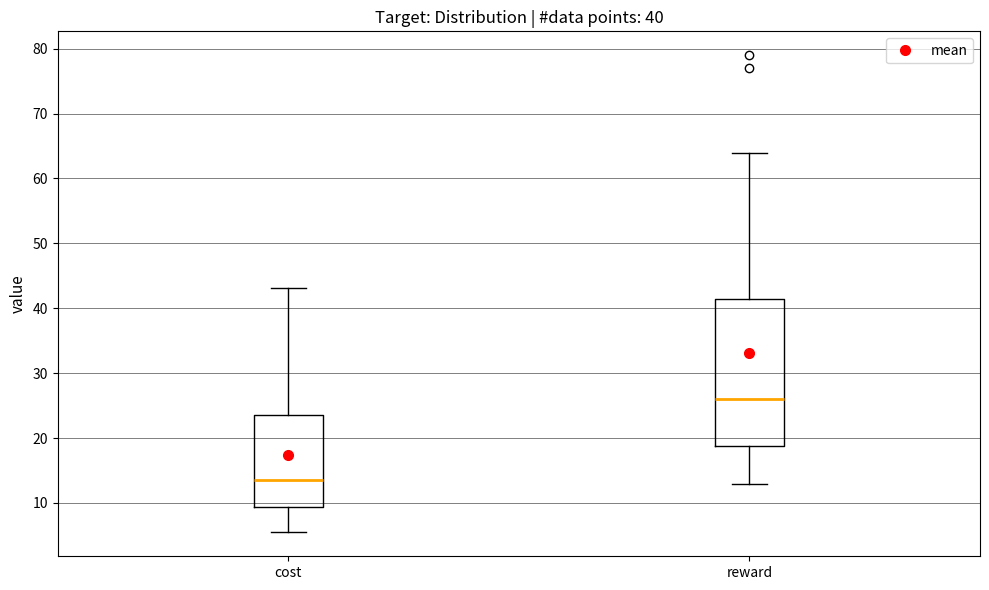

Which box's median line is the lowest?

cost